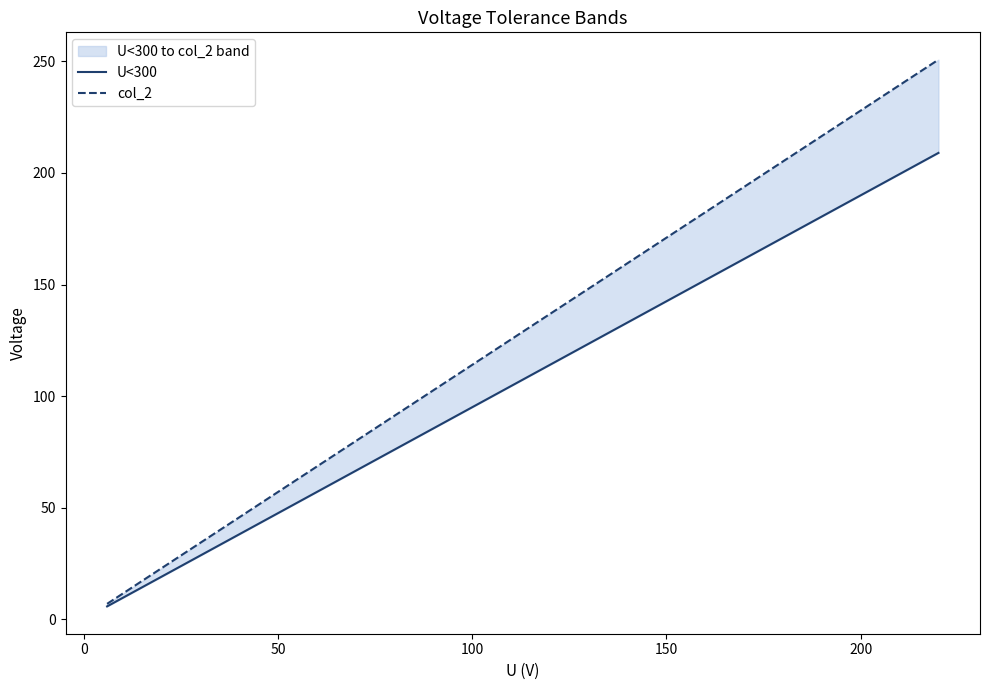

True or false: U<300 has more than 1 interior local peaks.

False